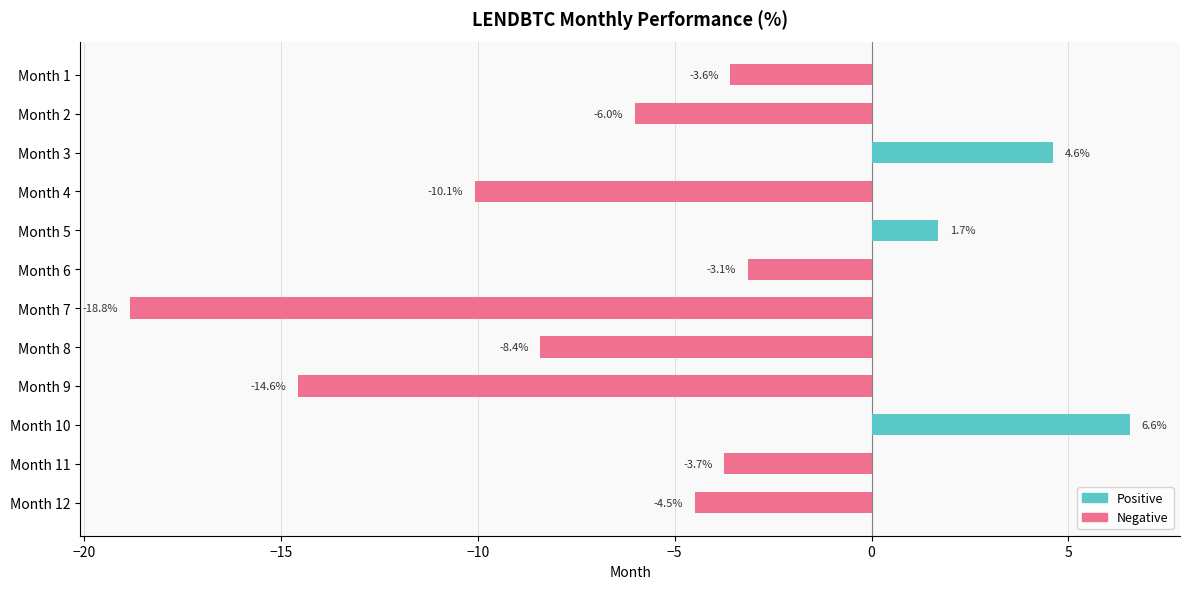

How many values are above zero?

3